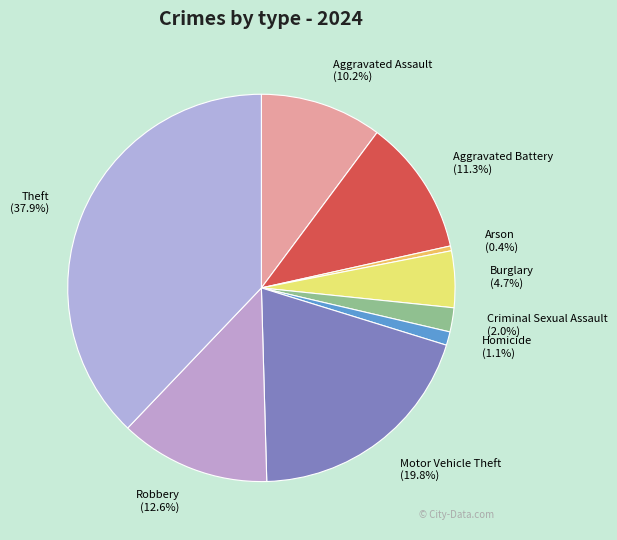

Which category has the biggest portion of the pie?

Theft